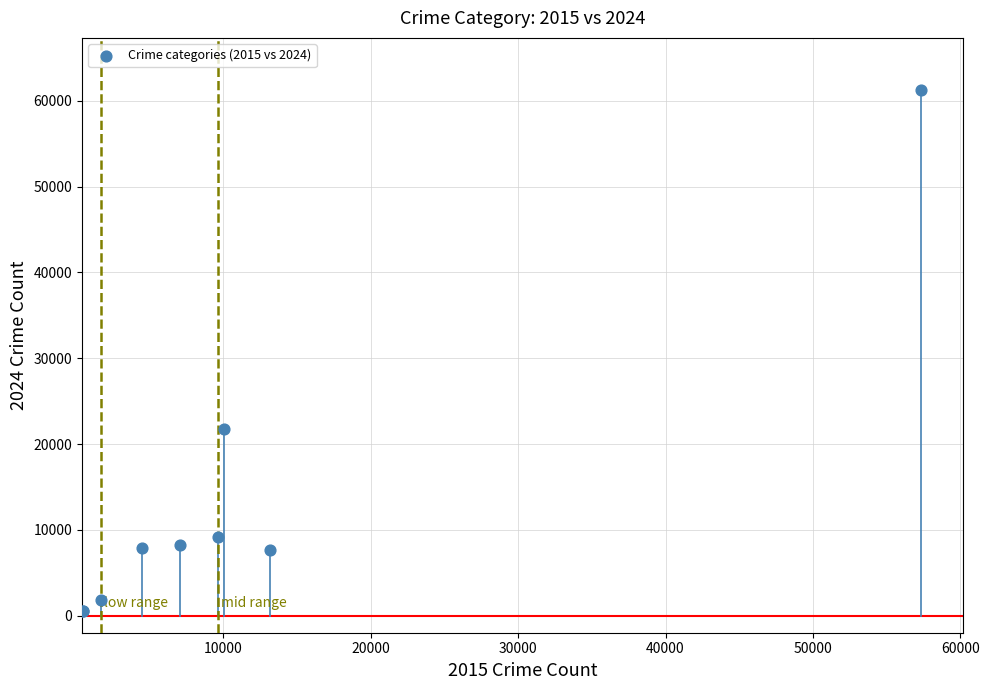

What Y value in the scatter plot is closest to 30854?

21699